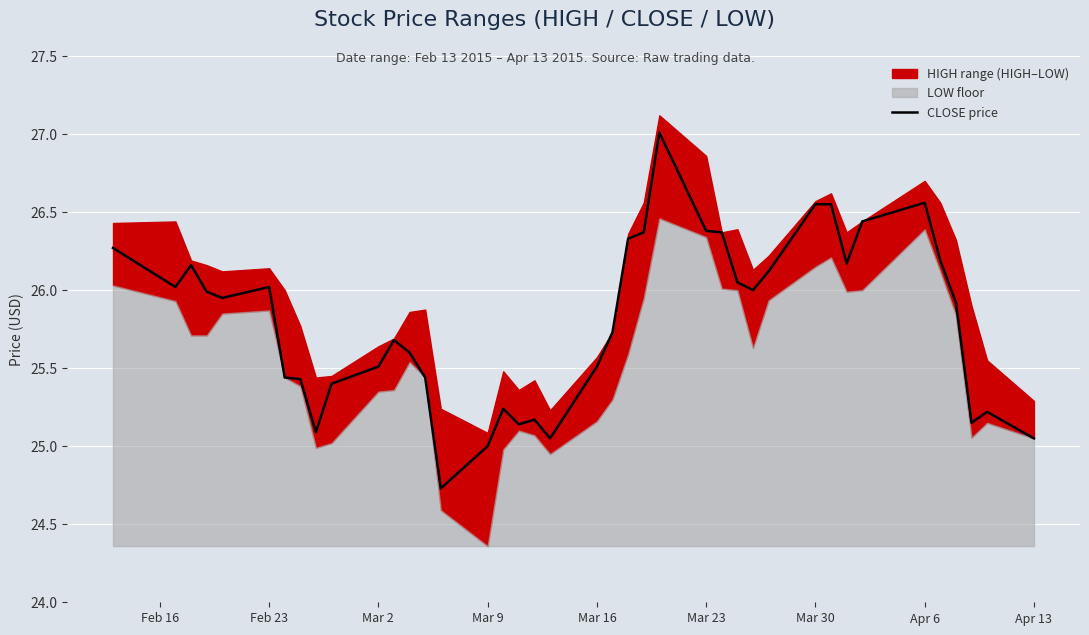

What is the lowest value of the CLOSE price series?

24.7